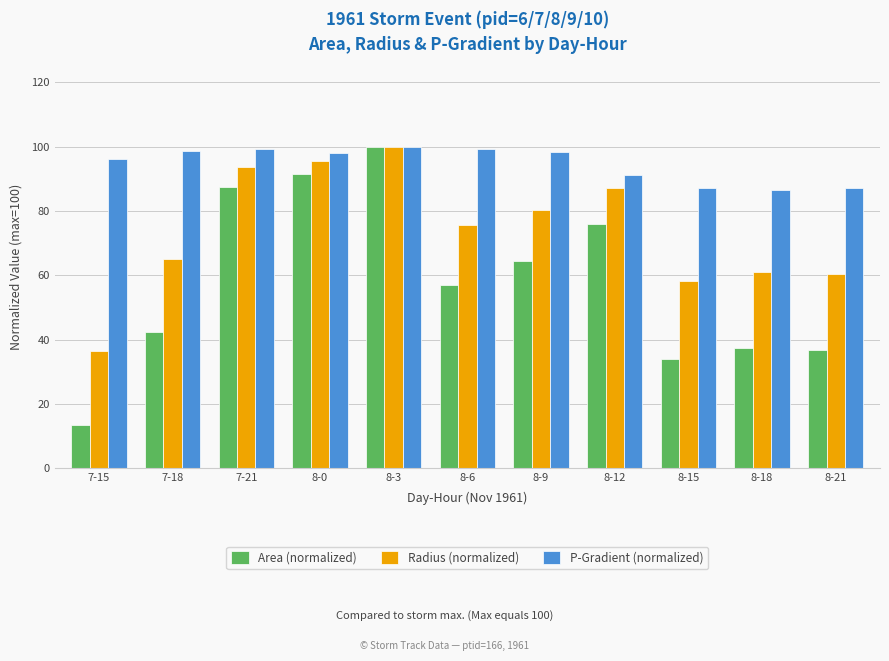

At how many categories does at least one series exceed 61?

11